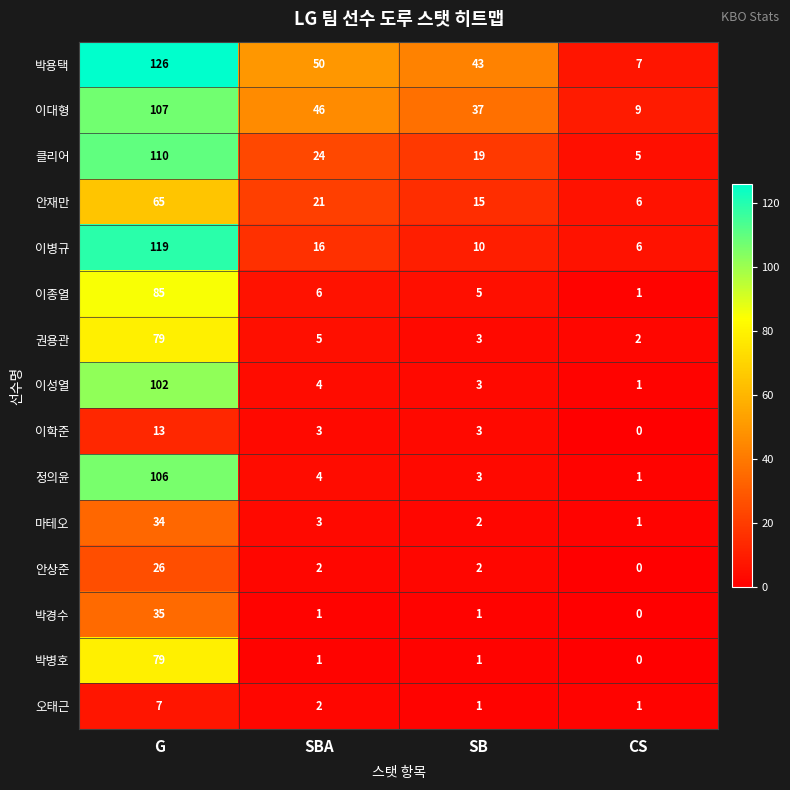

Which category has the lowest value in the 이학준 series?

CS